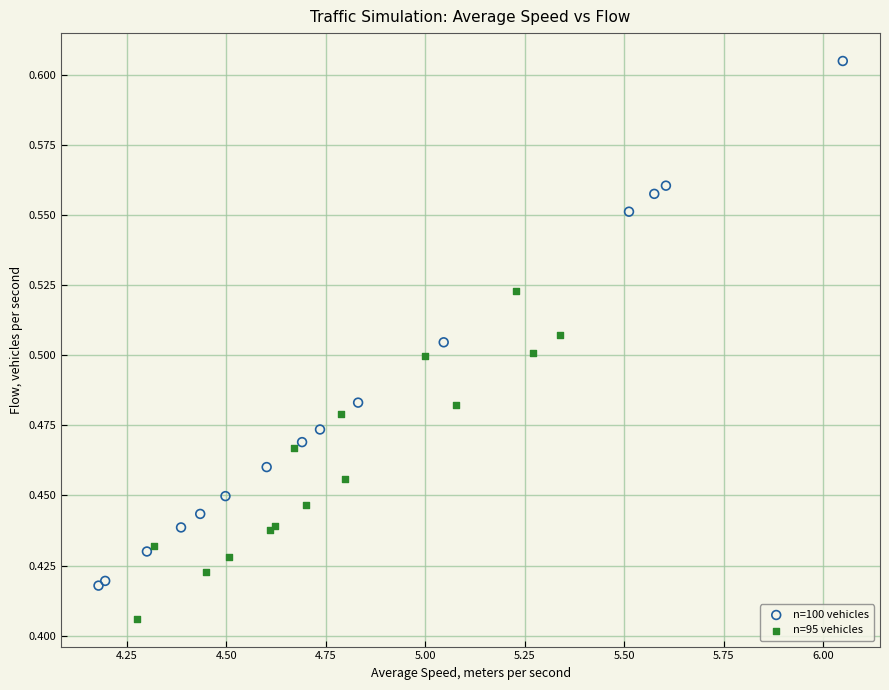

Which series reaches the minimum Y coordinate?

n=95 vehicles